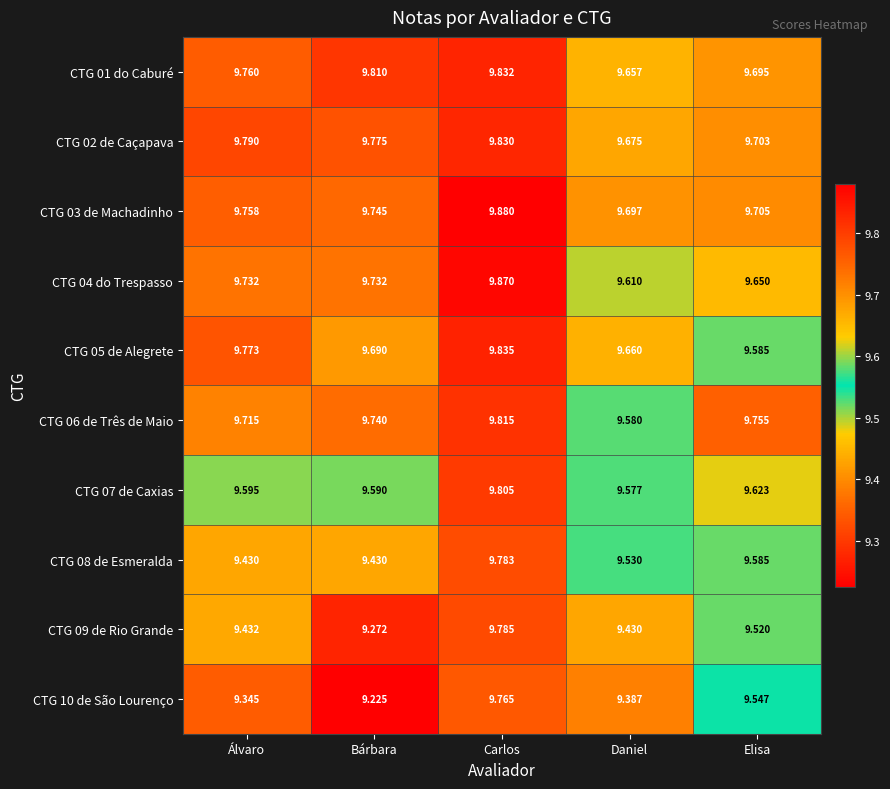

Rank the series by their maximum value, from highest to lowest.

CTG 03 de Machadinho, CTG 04 do Trespasso, CTG 05 de Alegrete, CTG 01 do Caburé, CTG 02 de Caçapava, CTG 06 de Três de Maio, CTG 07 de Caxias, CTG 09 de Rio Grande, CTG 08 de Esmeralda, CTG 10 de São Lourenço